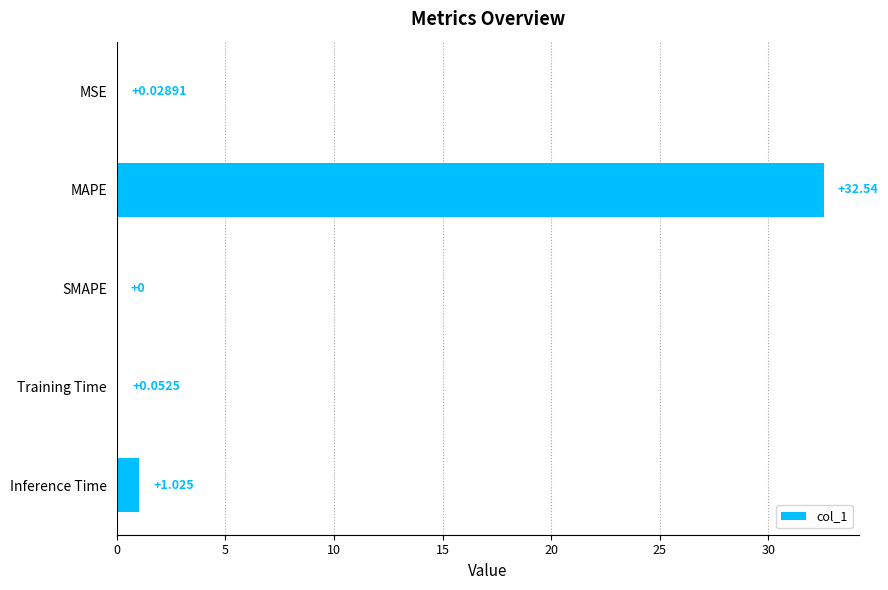

Between MAPE and SMAPE, which is larger?

MAPE